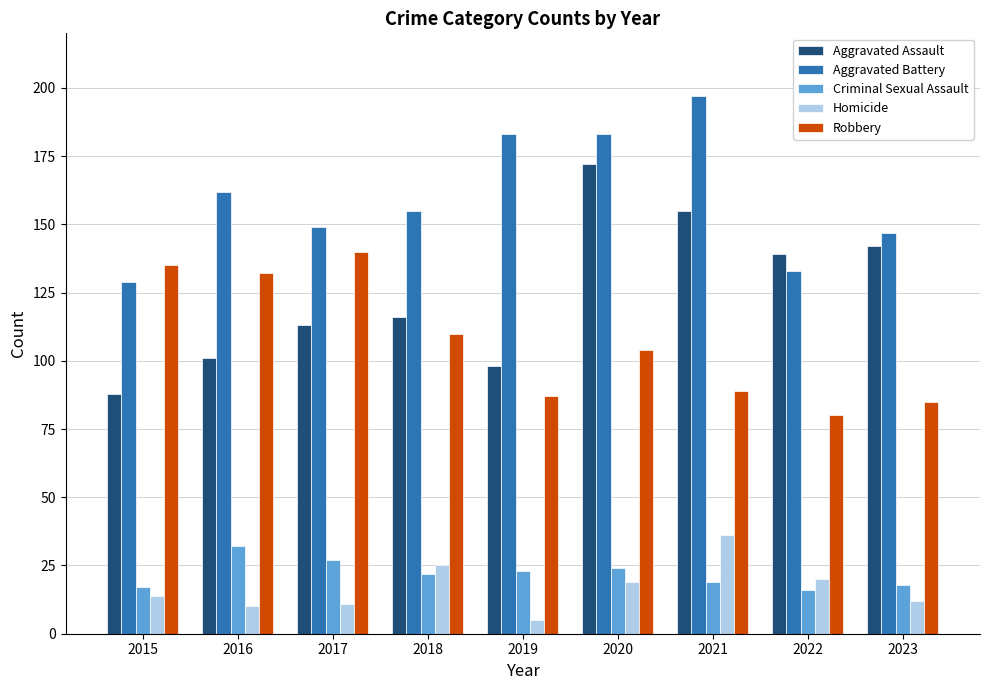

What is the highest value of the Homicide series?

36